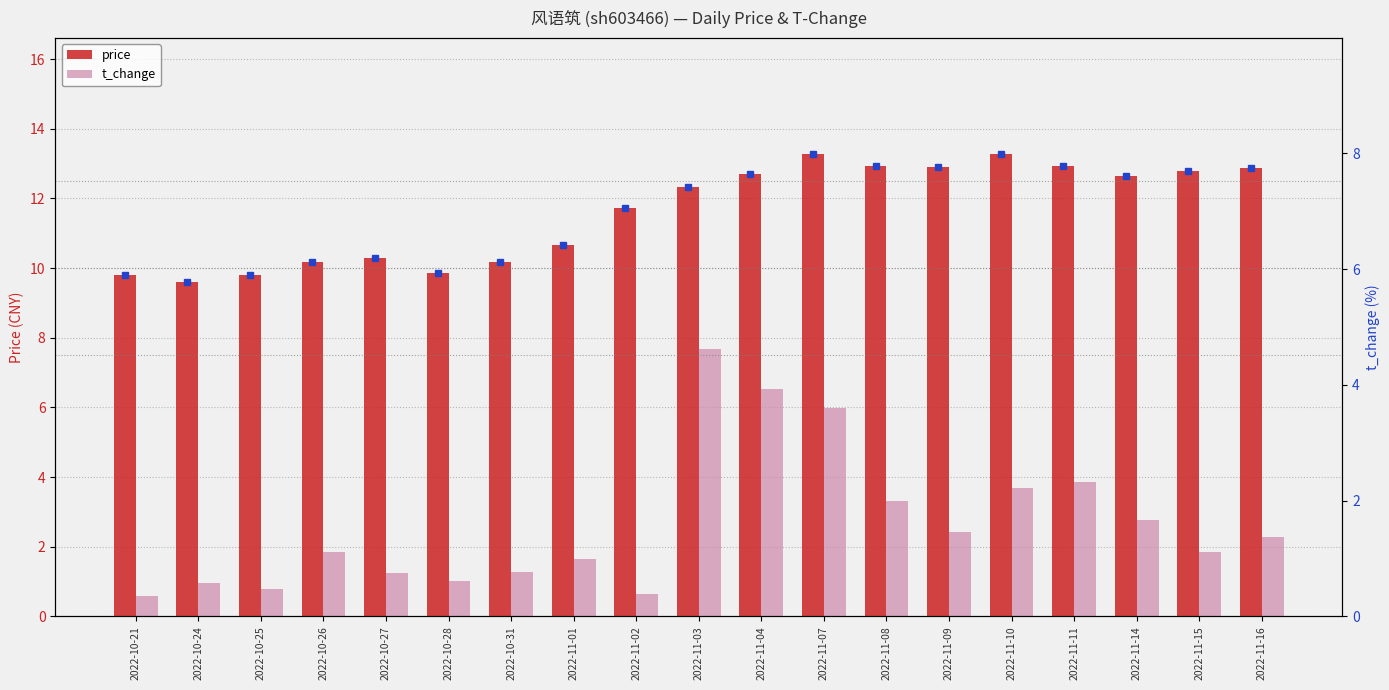

The t_change (right axis) series shows 6.5 at 2022-11-04. True or false?

True